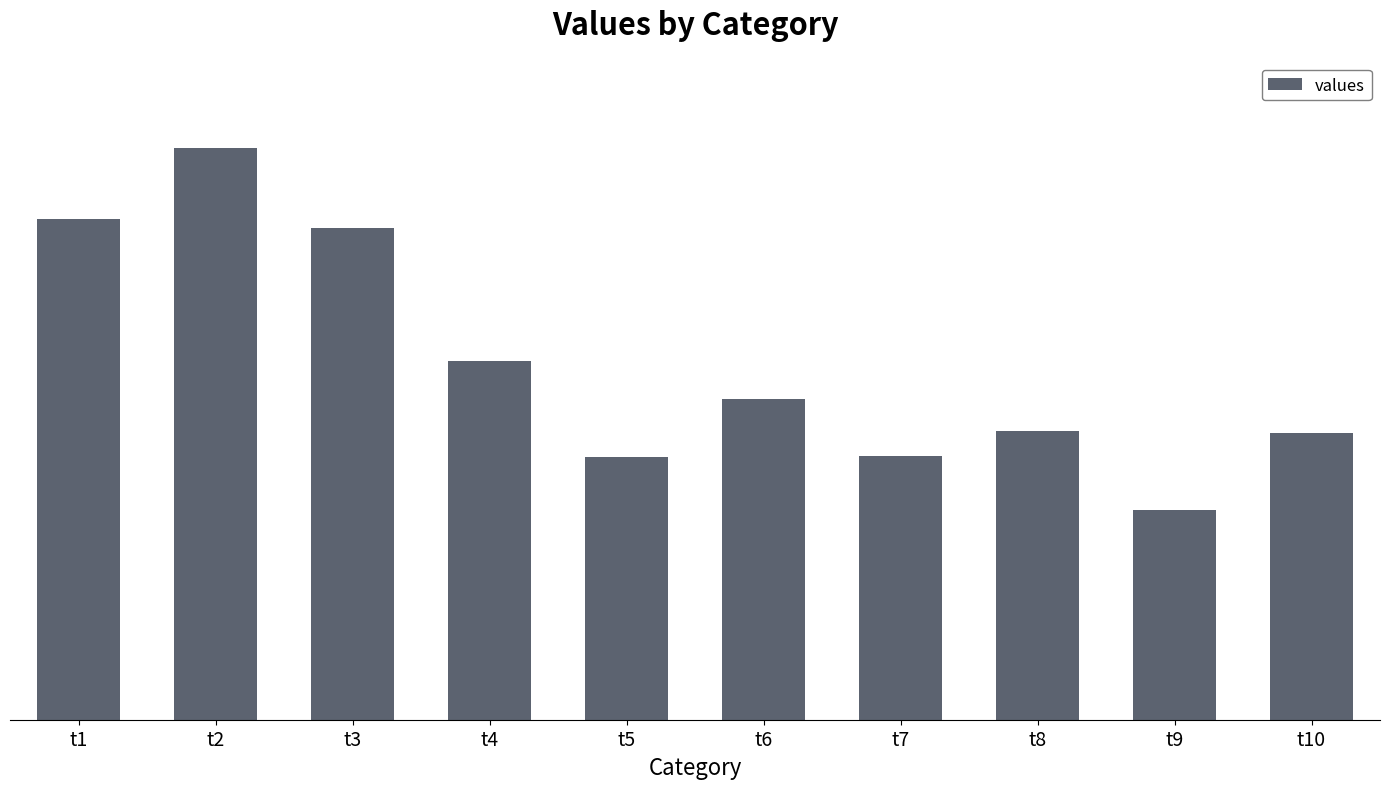

What is the greatest value displayed?

13.5